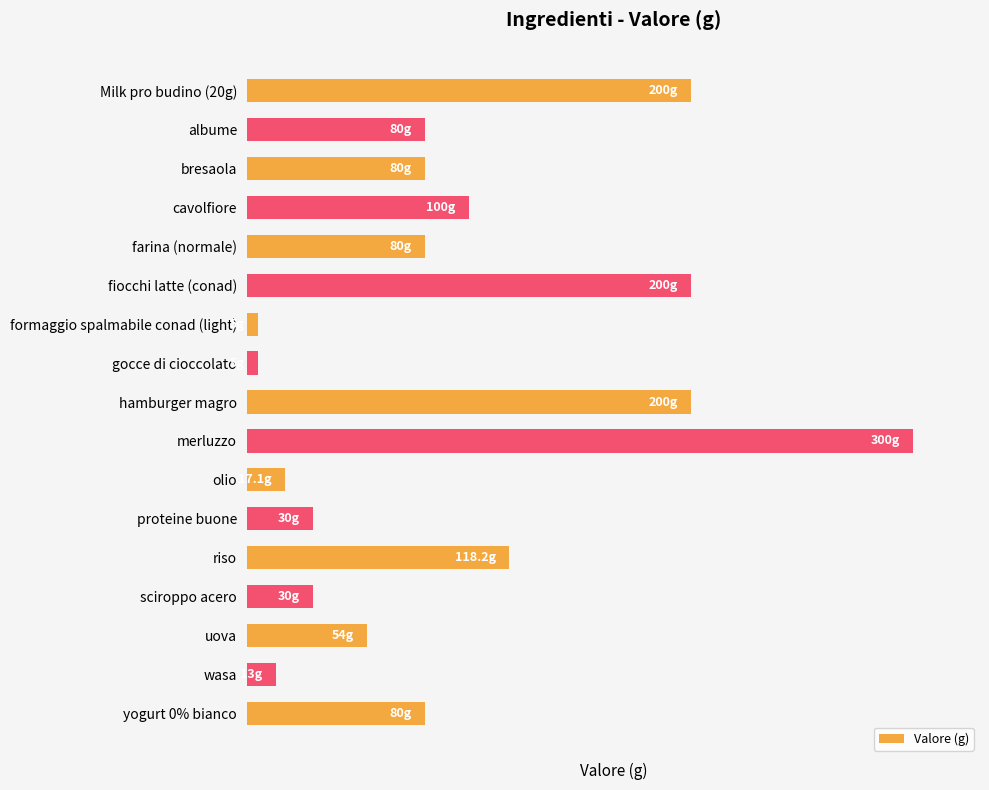

Which label corresponds to the largest value in the chart?

merluzzo